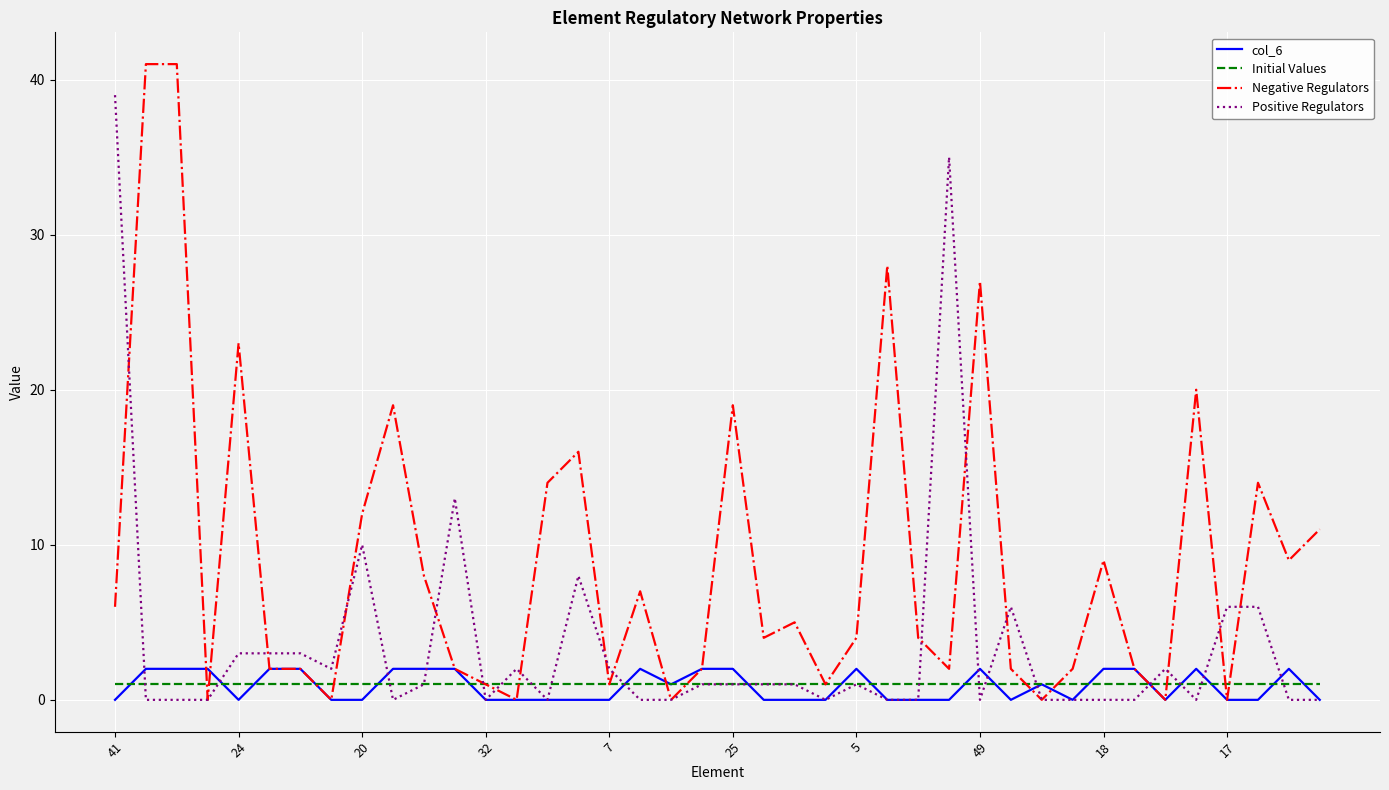

What is the greatest value displayed?

41